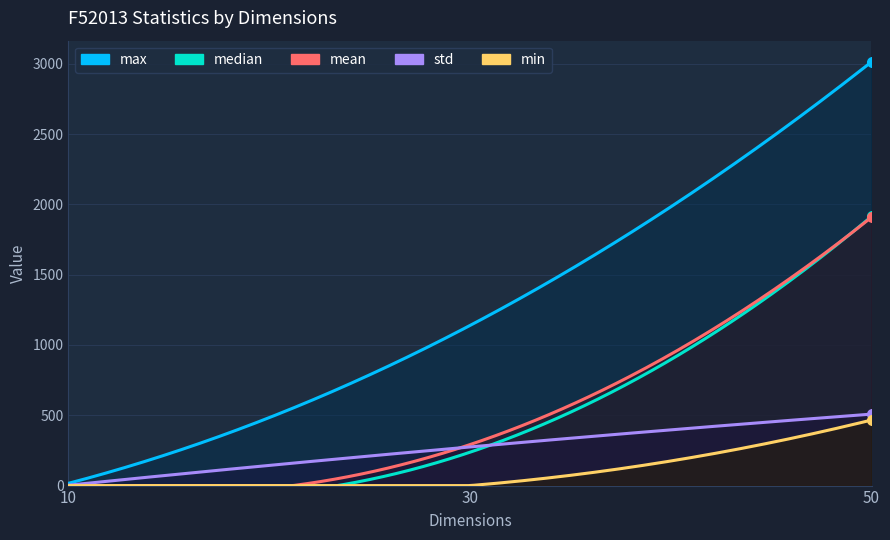

The value of max at 50 is 1620.3. True or false?

False